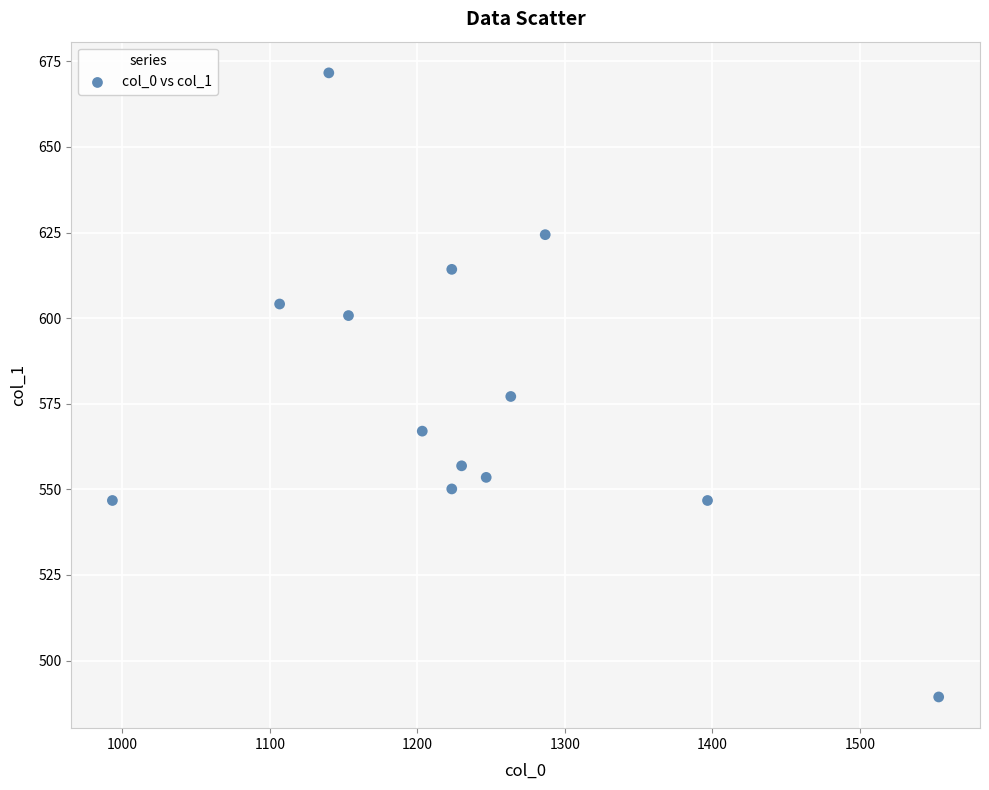

What Y value in the scatter plot is closest to 580?

577.1